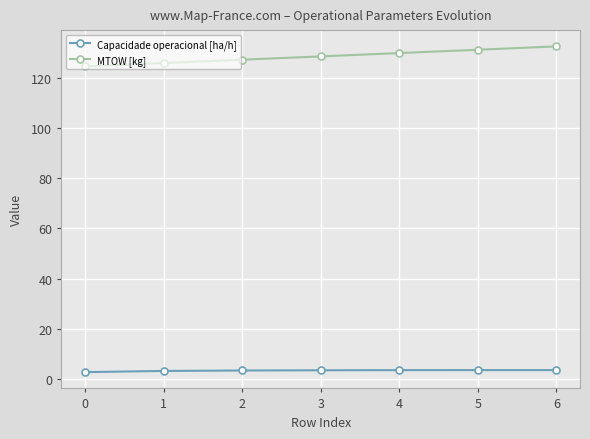

At 0, list the series in order from smallest to largest.

Capacidade operacional [ha/h], MTOW [kg]